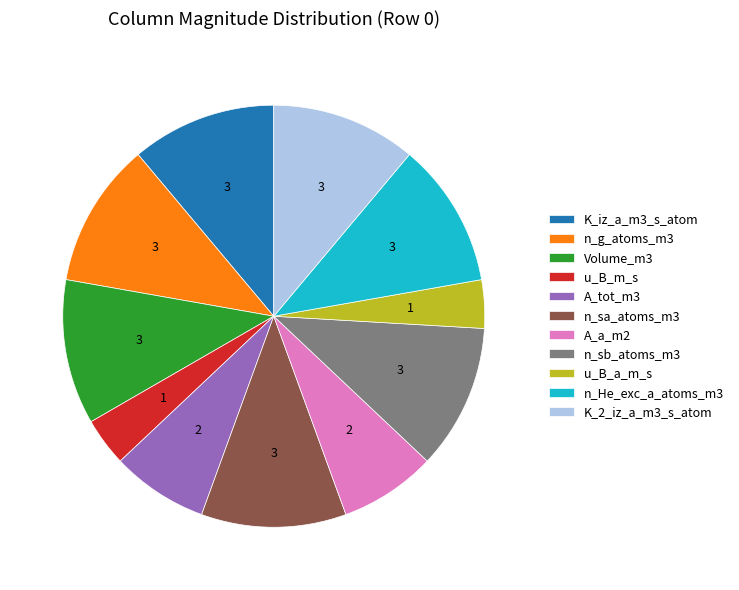

Count the number of slices in the pie.

11